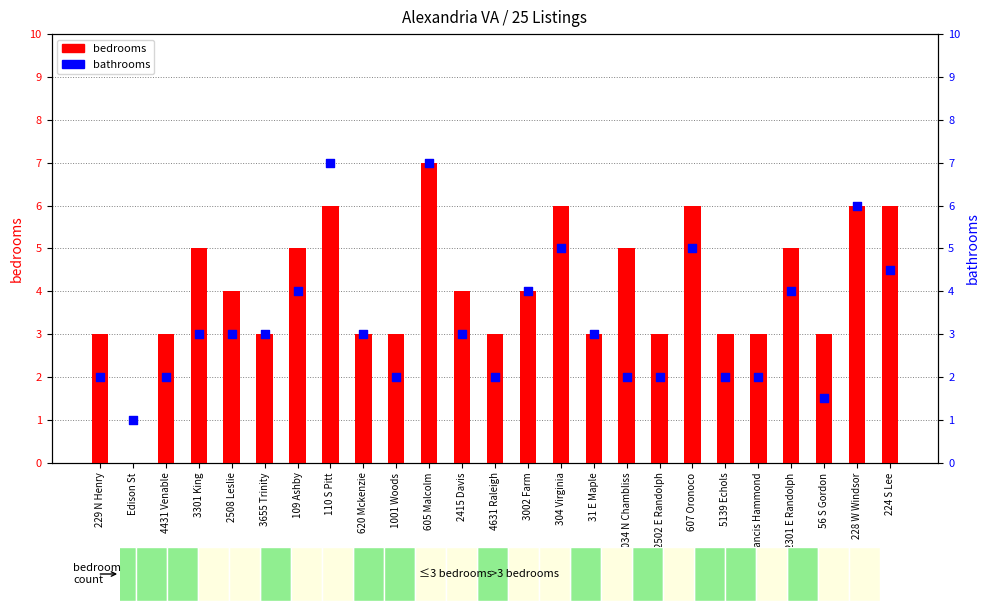

Is the value of bedrooms at 2508 Leslie greater than the value of bathrooms at 1001 Woods?

Yes